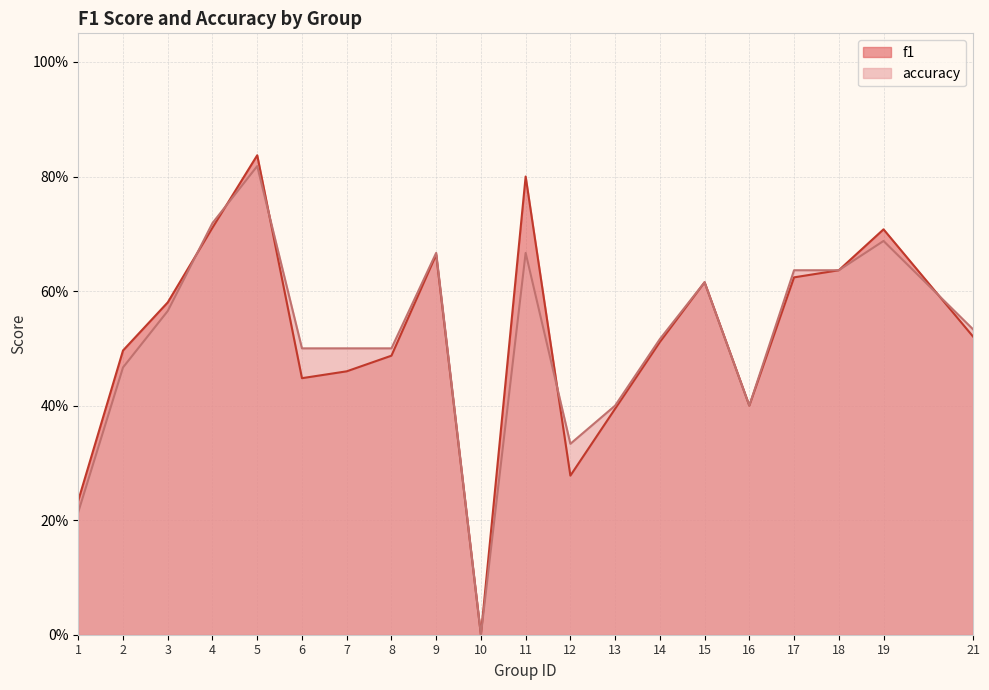

True or false: accuracy has more than 2 interior local peaks.

True